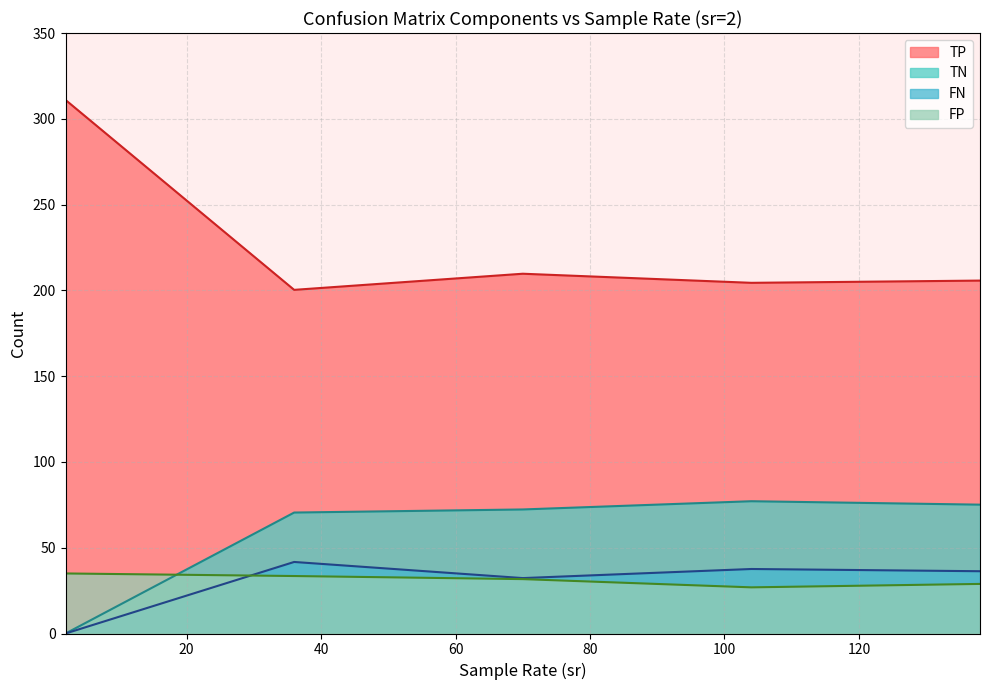

At which label is FP closest to 34?

2